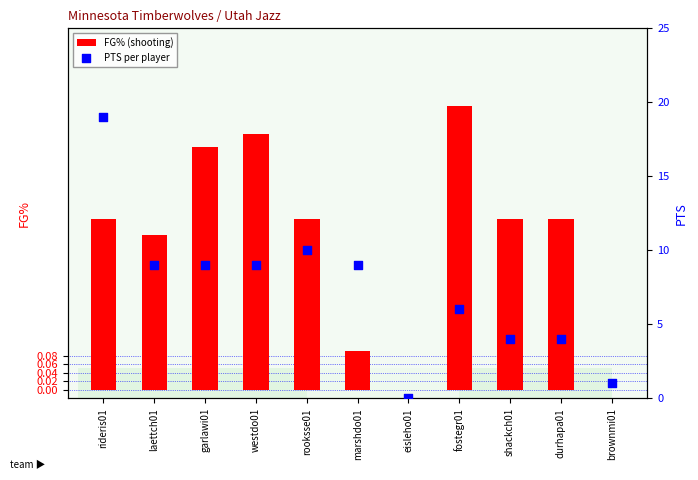

Which series reaches the minimum Y coordinate?

FG% (shooting)